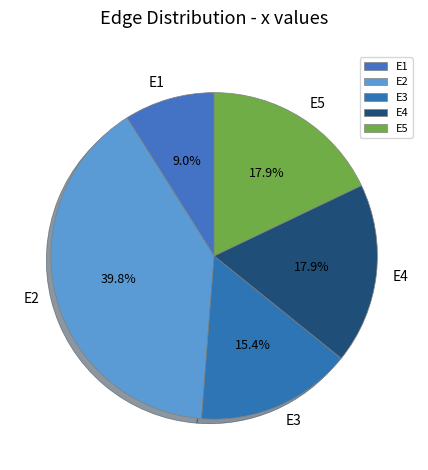

What is the total percentage of E3 and E4?

33.3%